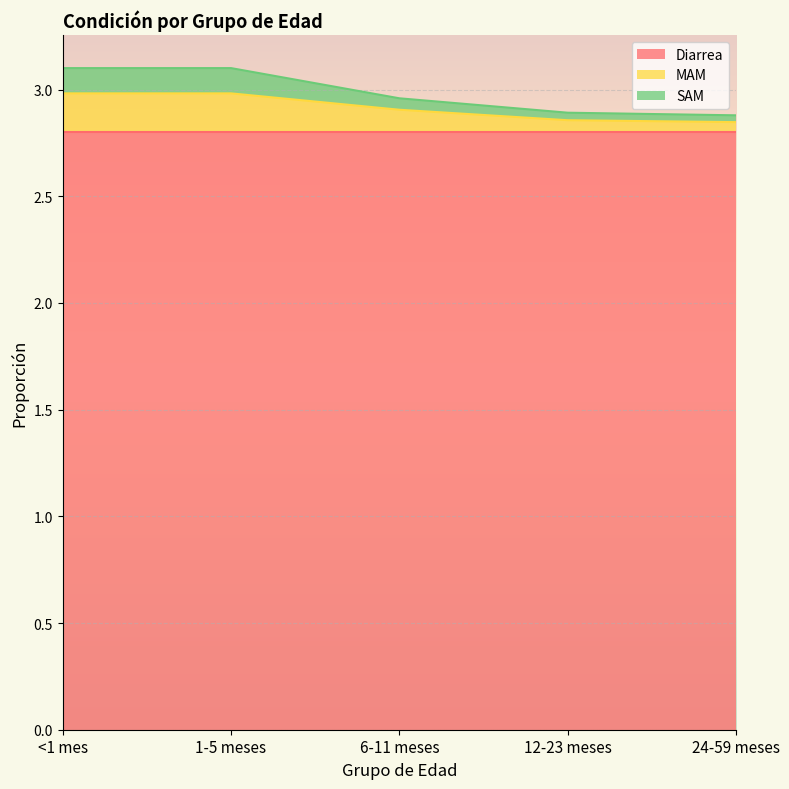

Which series changed the most between 1-5 meses and 6-11 meses?

SAM